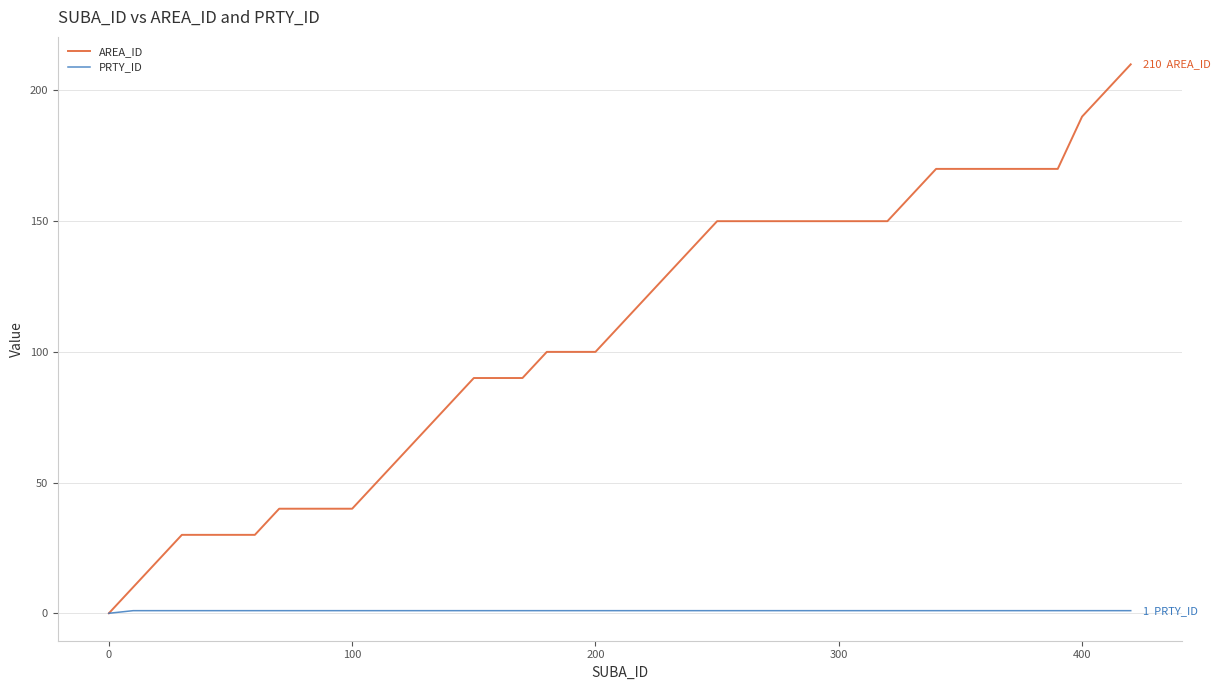

Rank the series by their average value, from highest to lowest.

AREA_ID, PRTY_ID